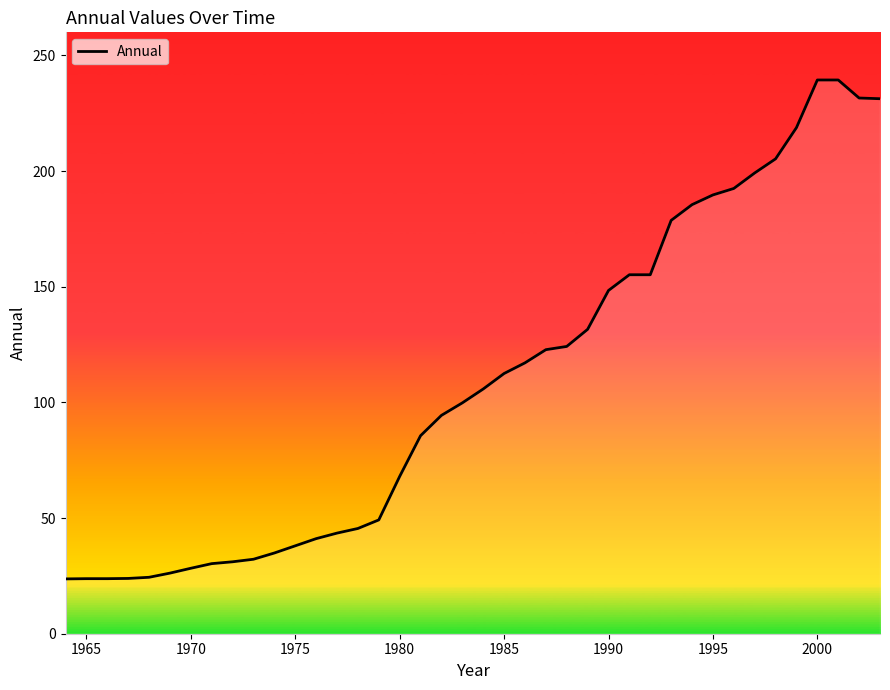

What is the maximum value shown in the chart?

239.4